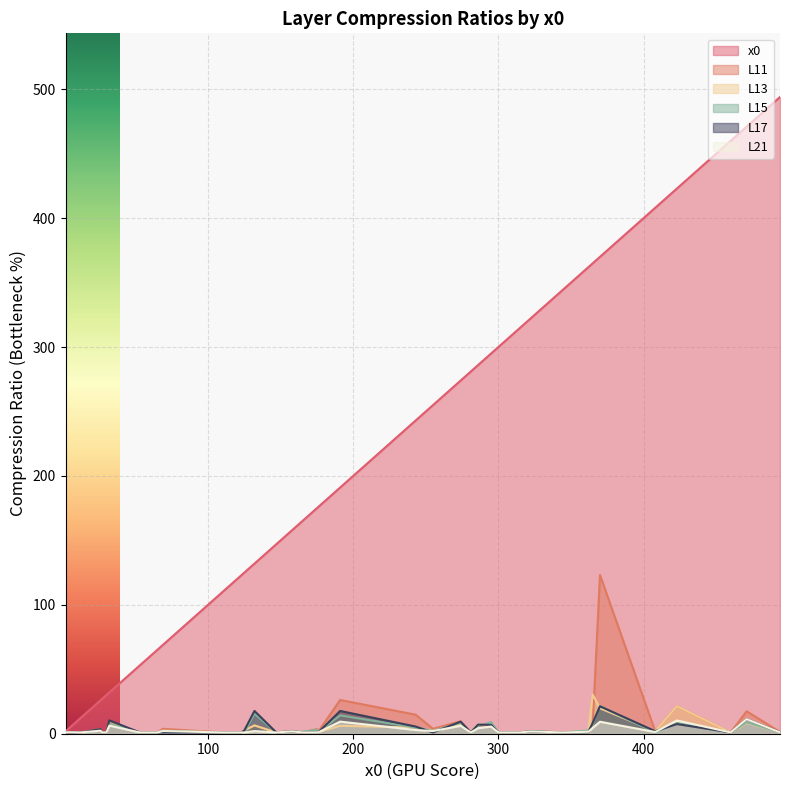

What is the difference between the L15 values at 176 and 26?

1.5